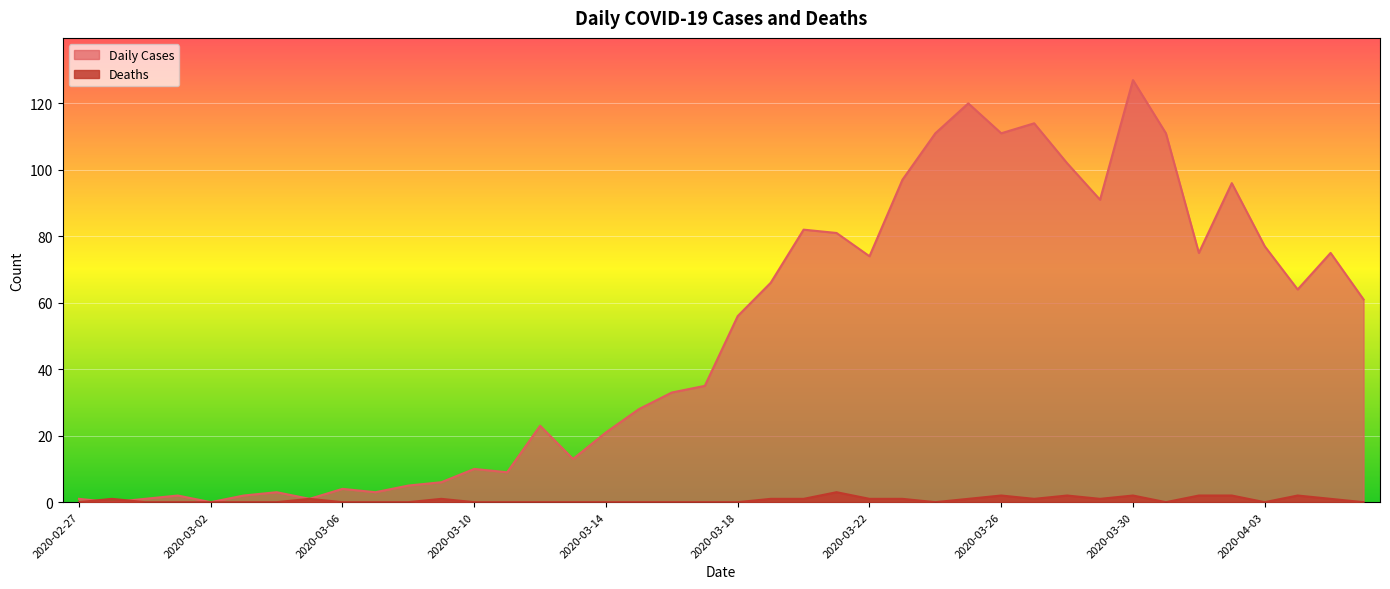

True or false: Daily Cases and Deaths cross at least once.

True